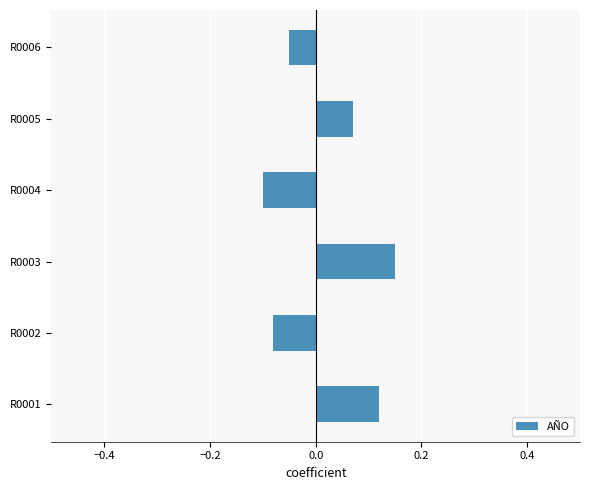

Count the values in the range 0 to 1.

3